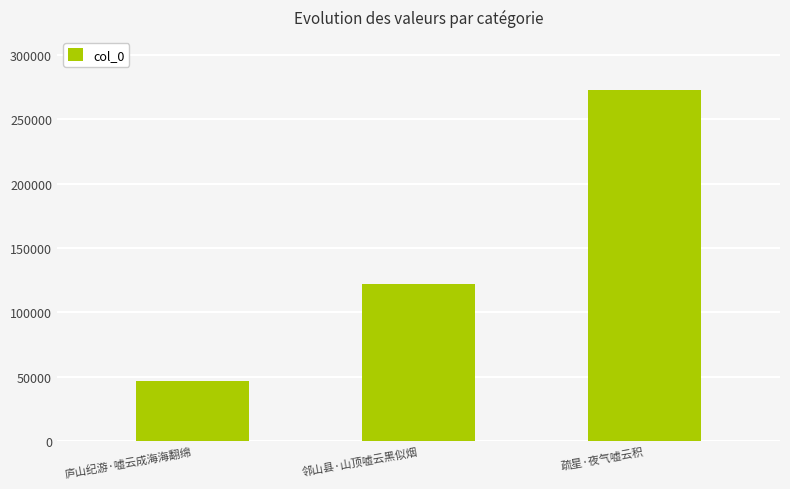

At which category does the chart reach its minimum across all series?

庐山纪游·嘘云成海海翻绵